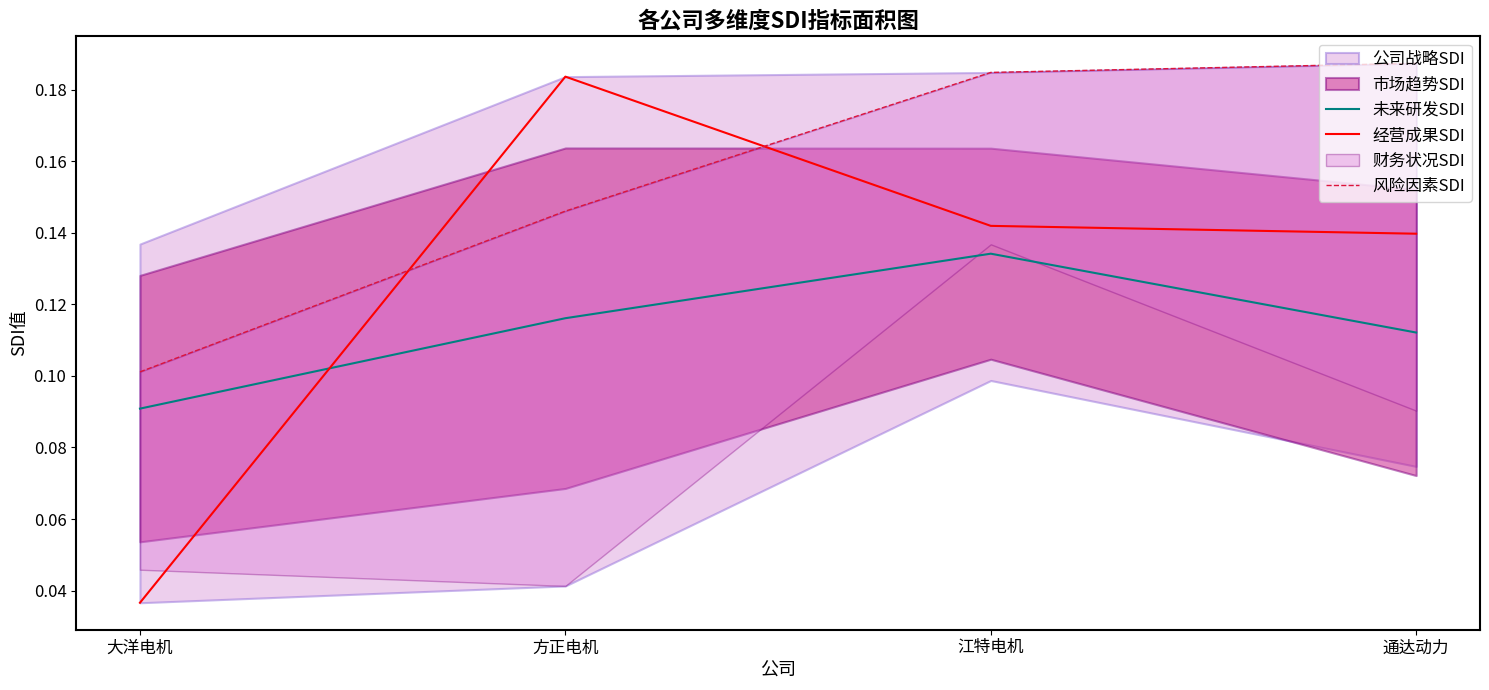

Which category has the highest value in the 未来研发SDI series?

江特电机